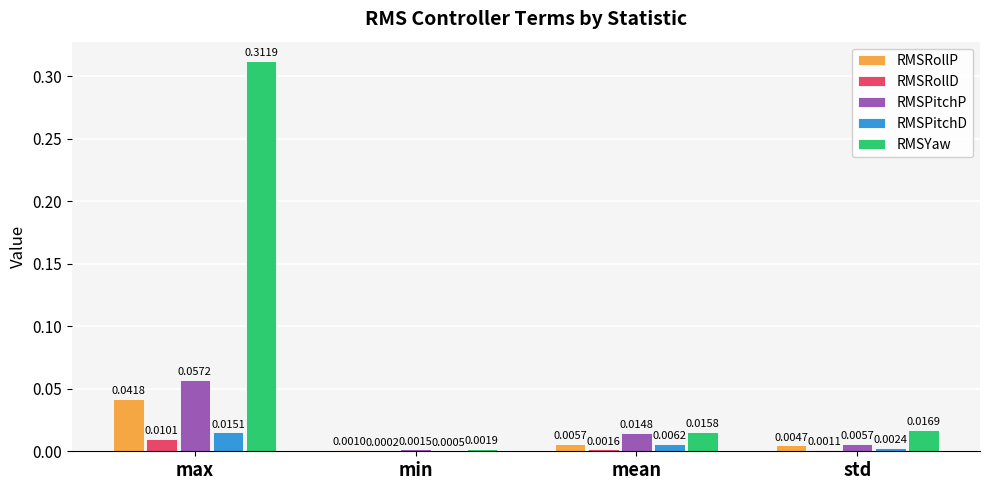

Which series has the largest total across all categories?

RMSYaw